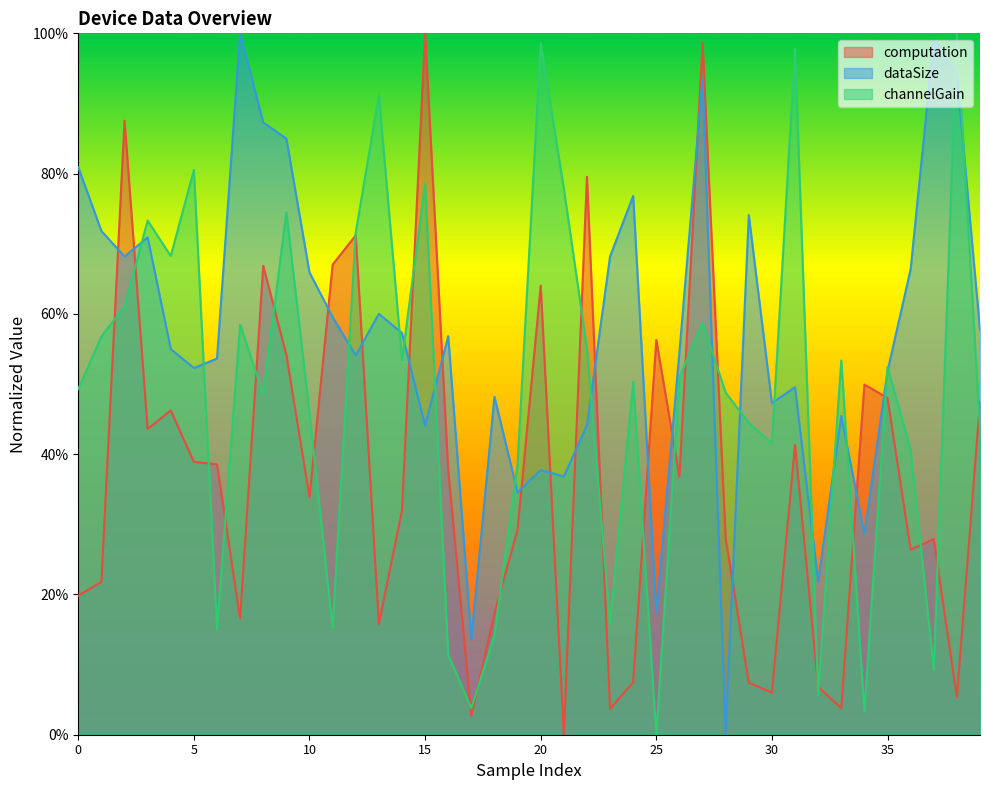

After their last crossing, which series has the higher values: channelGain or computation?

computation